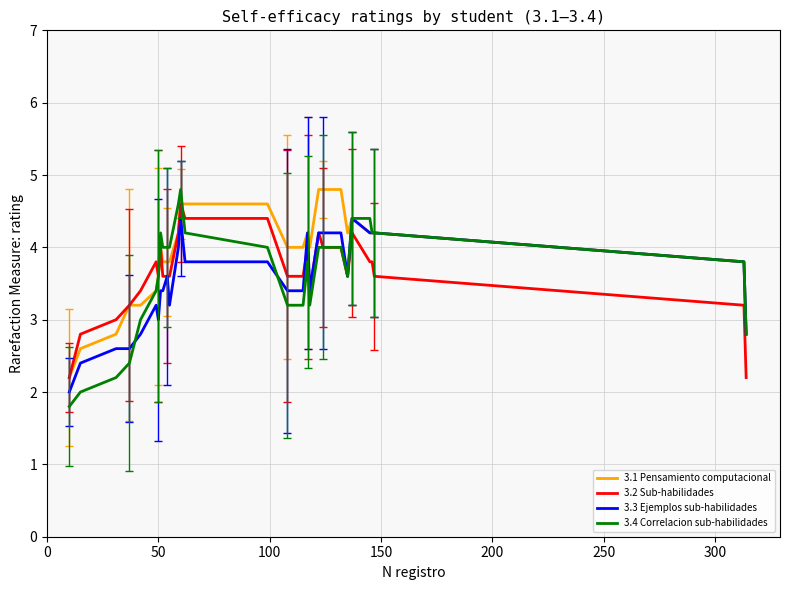

What is the maximum value for 3.3 Ejemplos sub-habilidades?

4.4